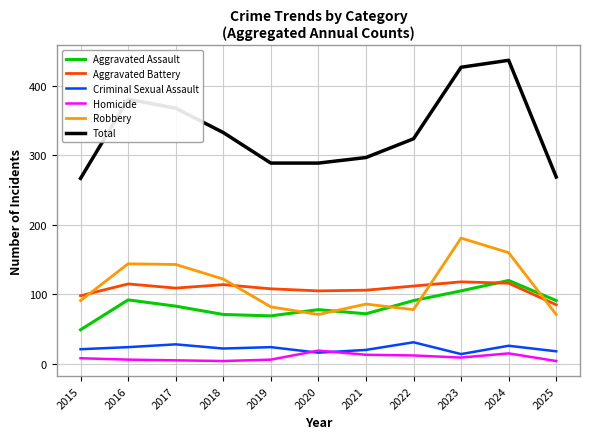

What is the sum of all Aggravated Assault values?

921